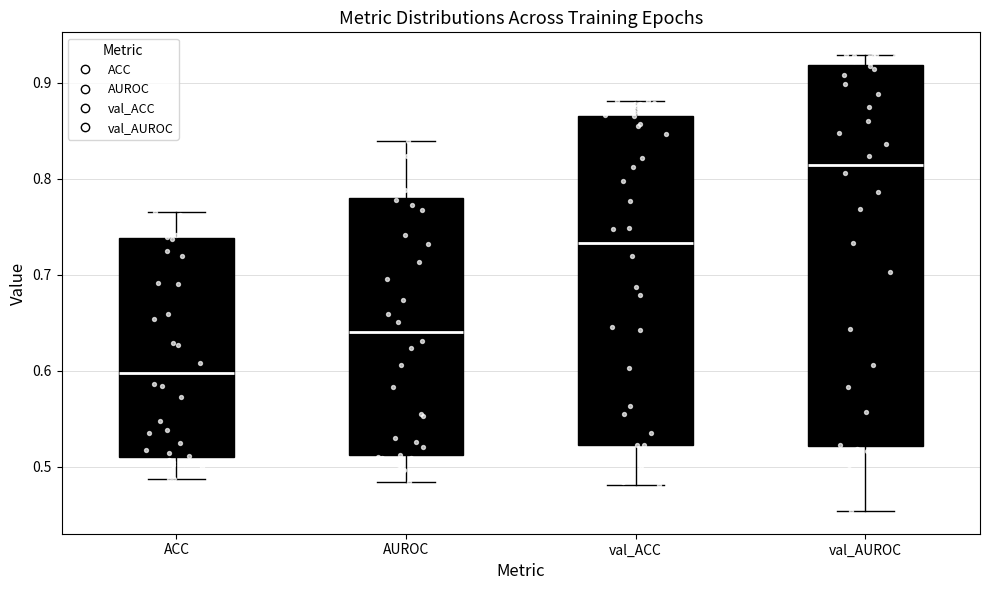

Which box has the highest median line?

val_AUROC